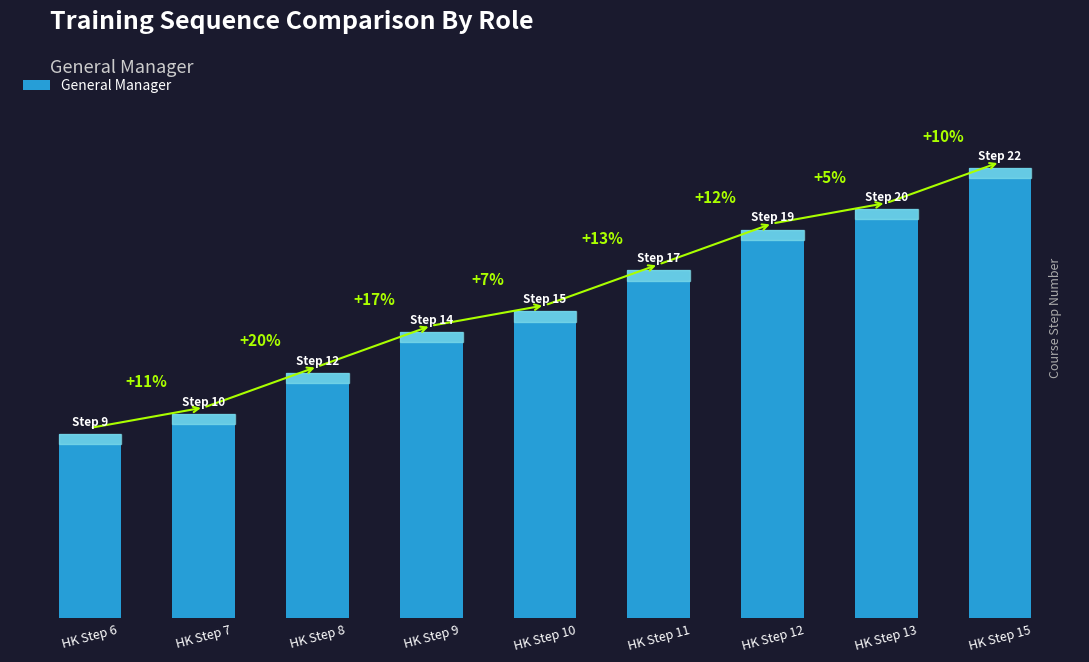

Where is the data nearest to the value 15?

HK Step 10